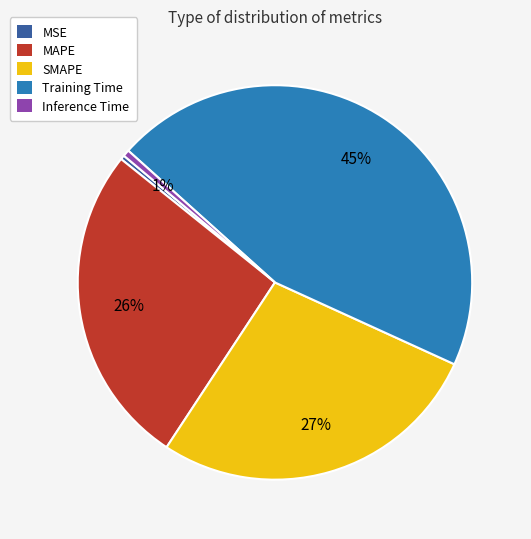

Do MSE and Inference Time together represent more than half of the pie?

No